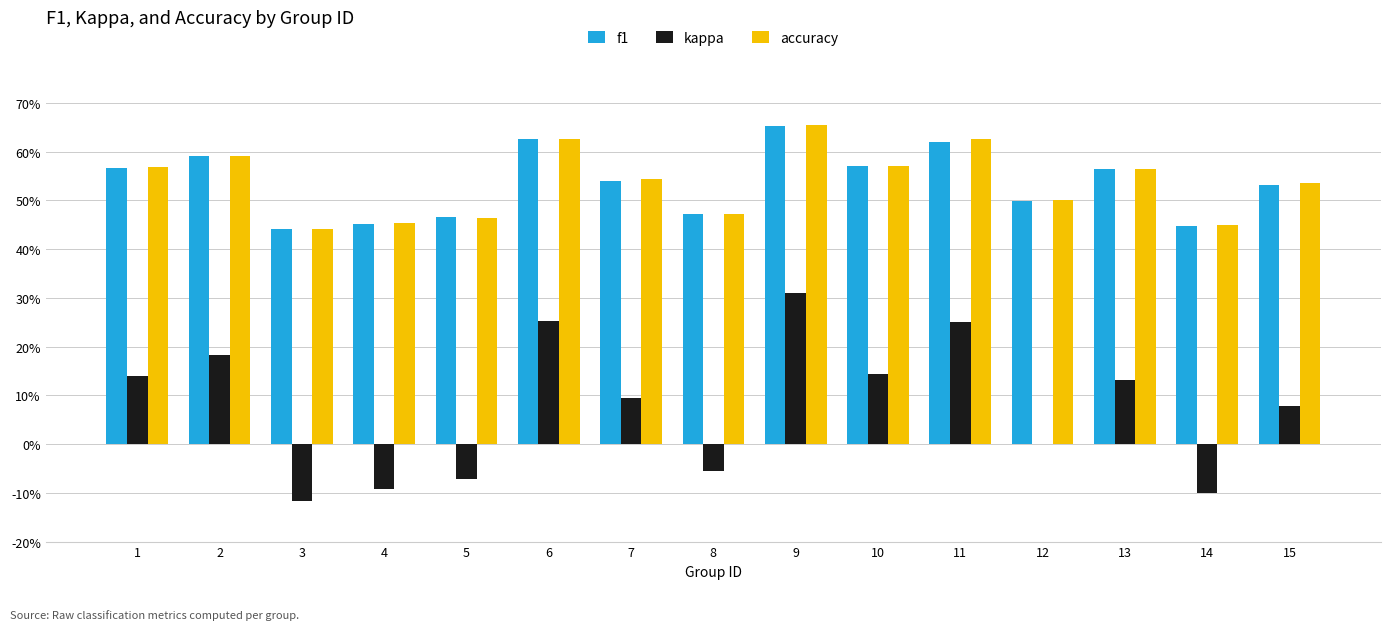

Is it true that accuracy equals 0.1 at 7?

False